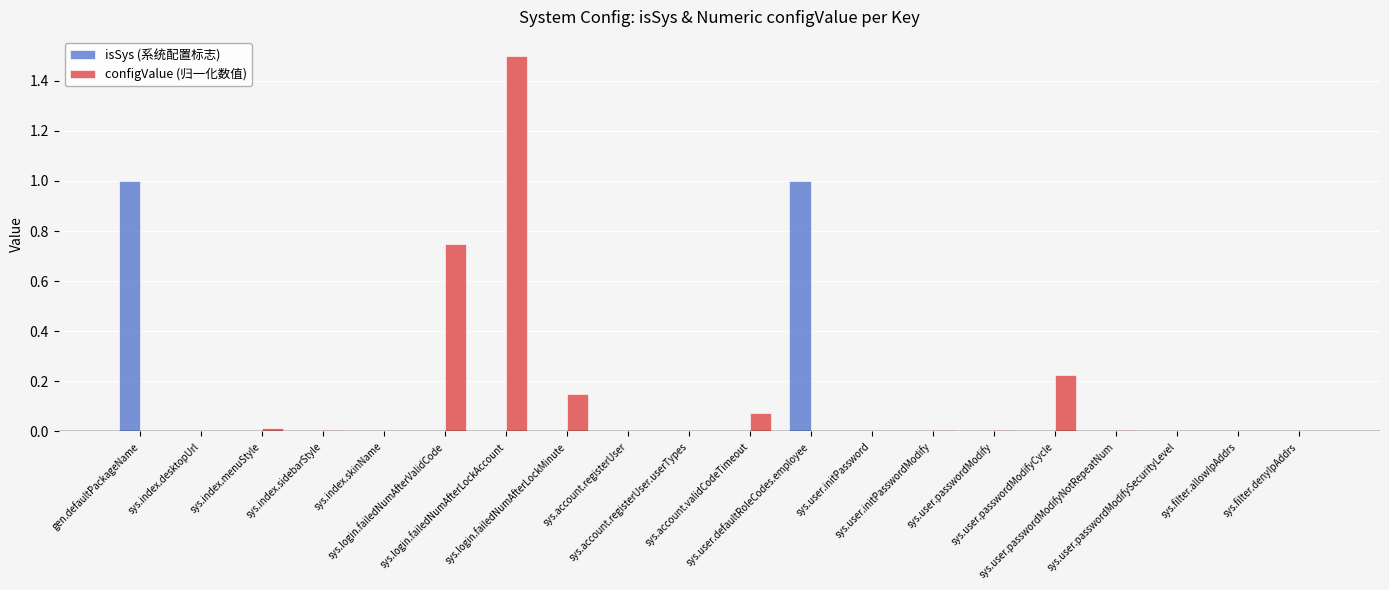

What is the sum of all configValue (归一化数值) values?

2.7